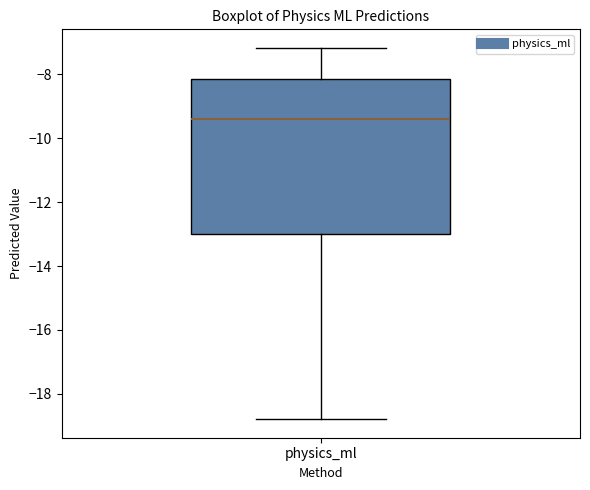

Read this box plot against the y-axis: the position of the median line, the range covered by the box, and the ends of both whiskers. The values are not printed on the chart, so give them approximately, as read against the axis.

median -9.4, box -13.0 to -8.2, whiskers -18.8 to -7.2